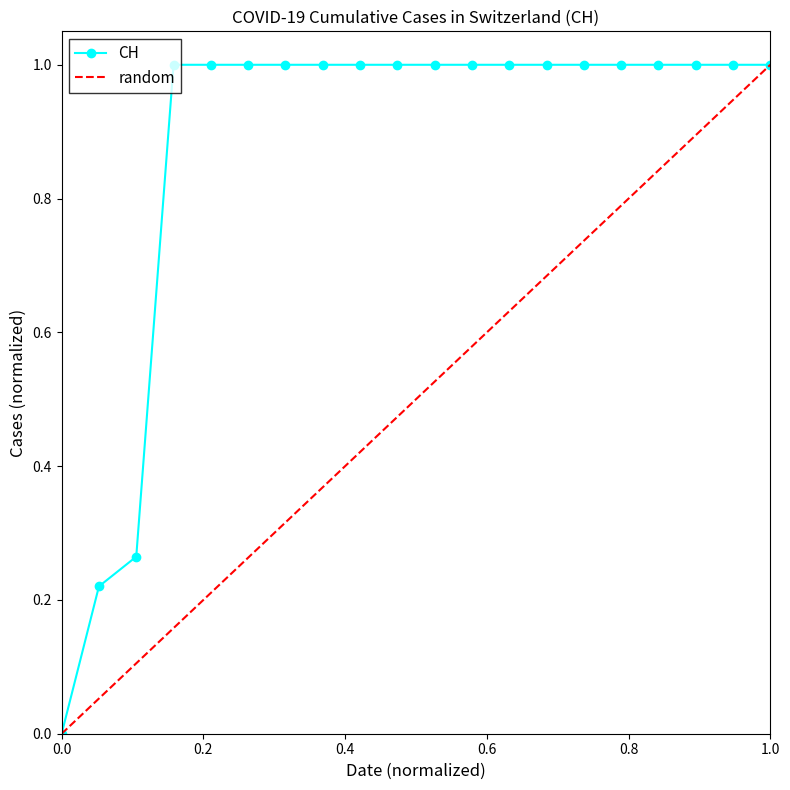

Reading left to right, what are all the values shown in this chart?

0.0	0.2	0.3	1.0	1.0	1.0	1.0	1.0	1.0	1.0	1.0	1.0	1.0	1.0	1.0	1.0	1.0	1.0	1.0	1.0